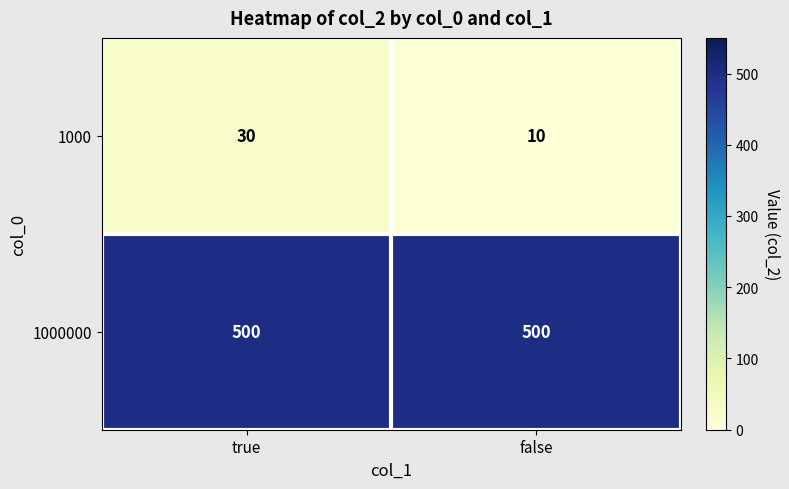

Reading left to right, extract all data points from this chart.

1000: true=30	false=10
1000000: true=500	false=500